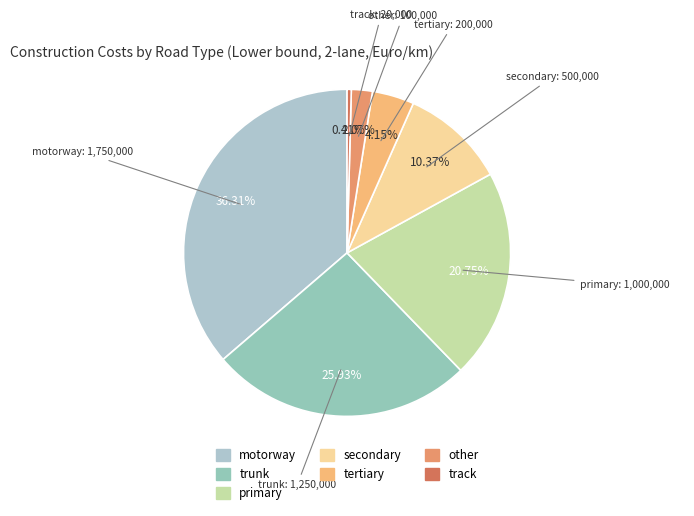

Count the number of slices in the pie.

7